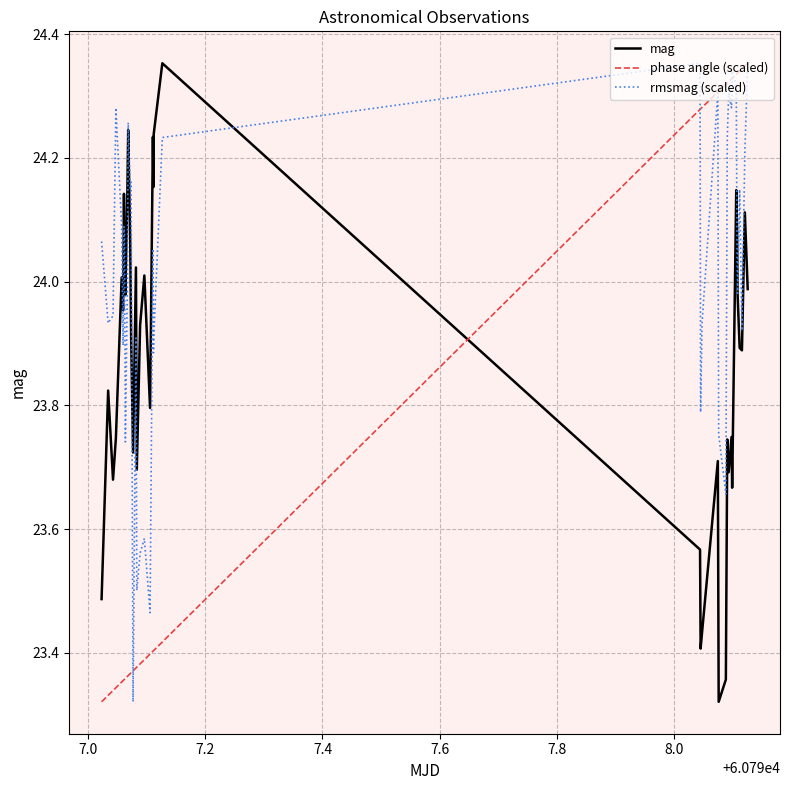

Rank the series by their average value, from highest to lowest.

rmsmag (scaled), mag, phase angle (scaled)